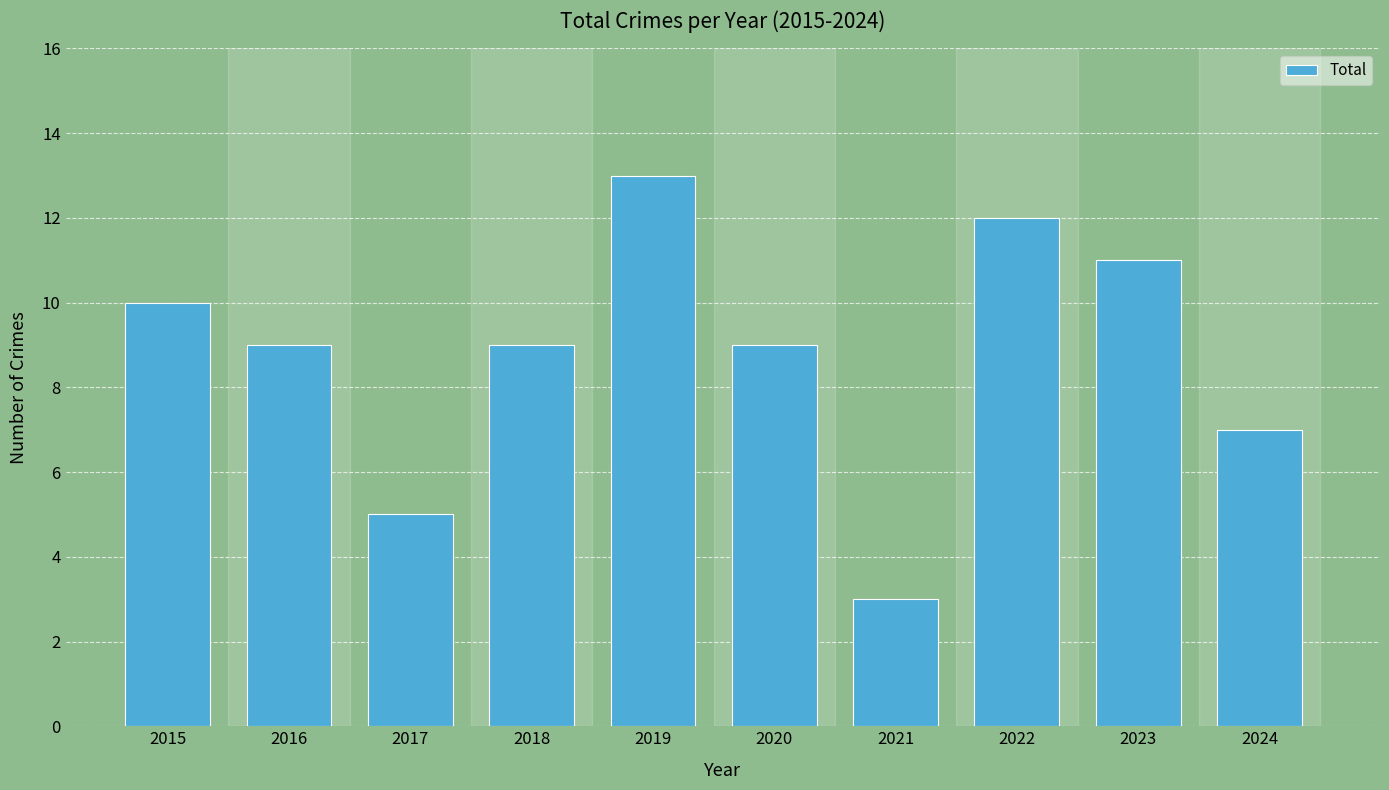

What is the value of the 3rd bar from the left?

5